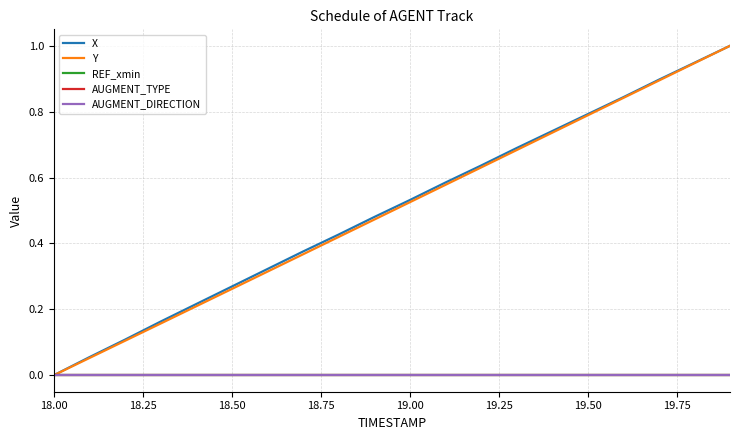

Which category has the lowest value in the AUGMENT_DIRECTION series?

18.00